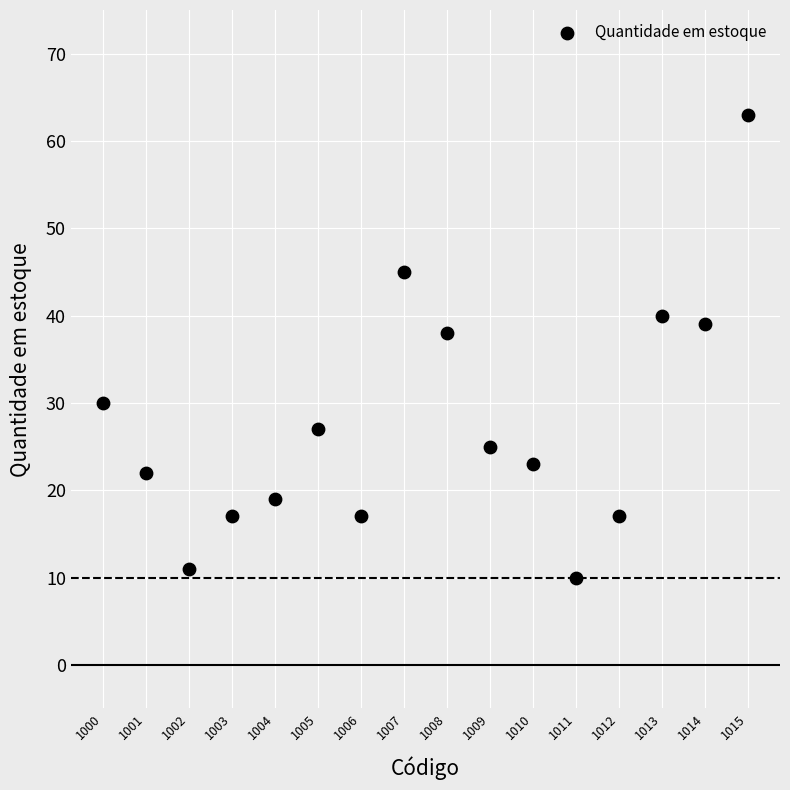

What is the range of X values (max minus min)?

15